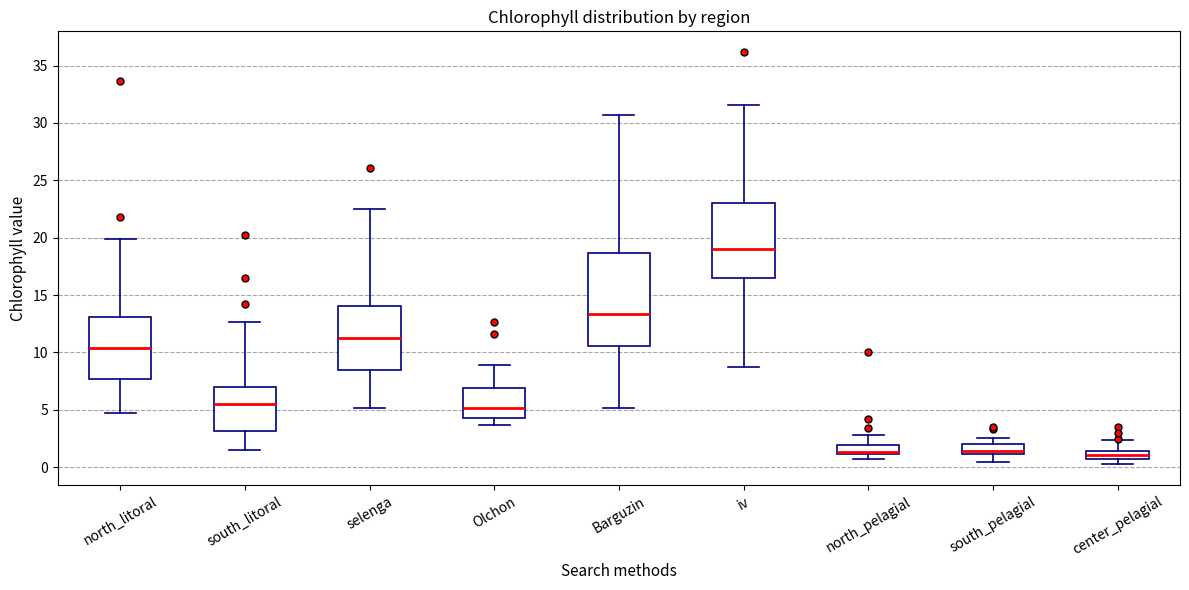

Where is the lower edge of the box for north_pelagial on the y-axis? The values are not printed on the chart, so give them approximately, as read against the axis.

1.0